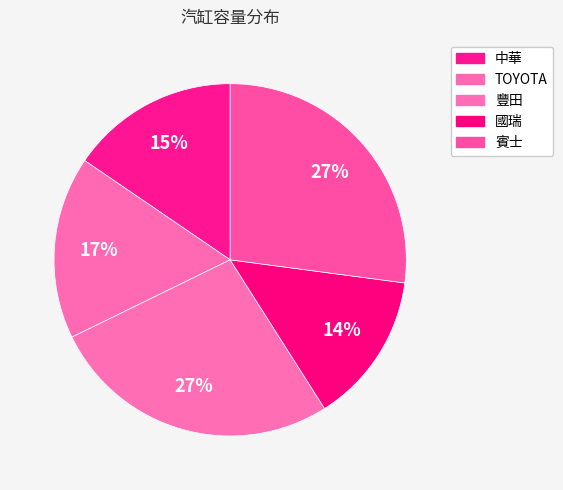

What is the ratio of the value at 國瑞 to the value at 賓士?

0.5